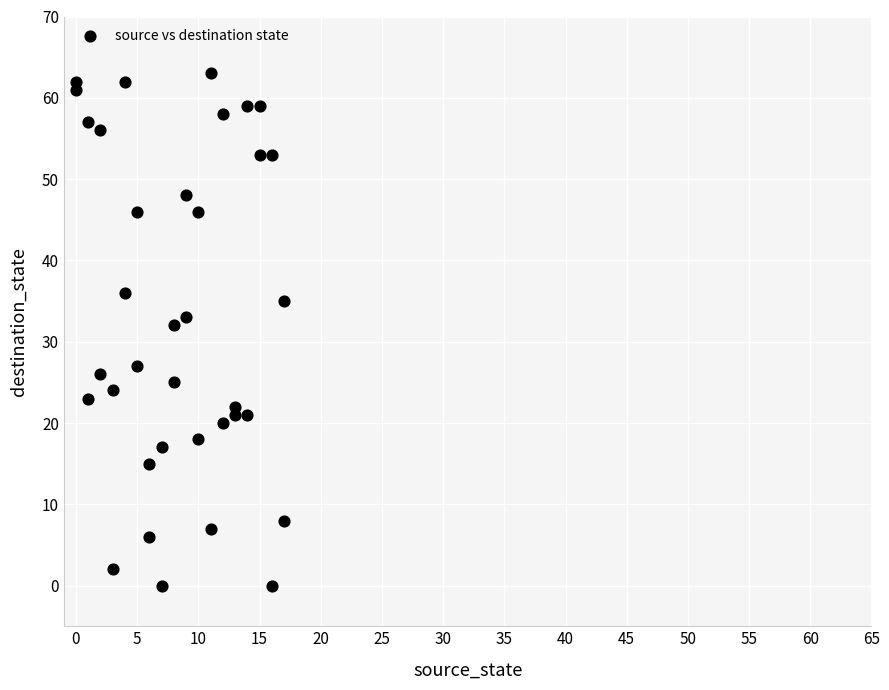

What Y value in the scatter plot is closest to 31?

32